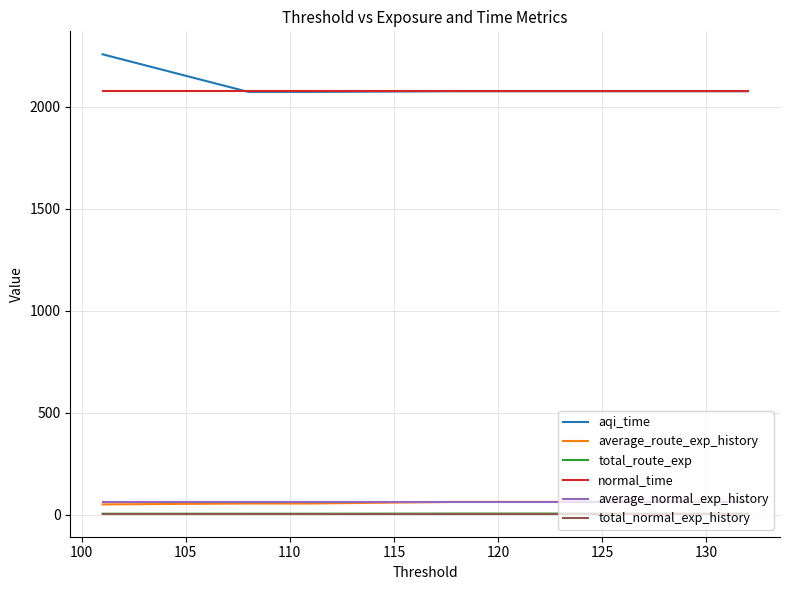

What are all the series names shown in the legend?

aqi_time, average_route_exp_history, total_route_exp, normal_time, average_normal_exp_history, total_normal_exp_history